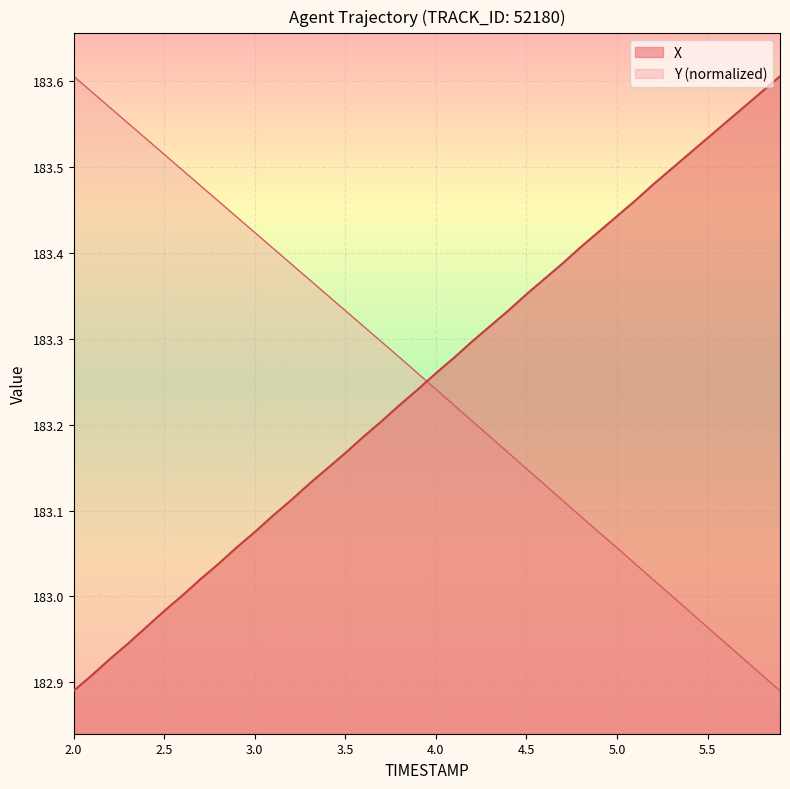

How many times do X and Y (normalized) cross each other?

1